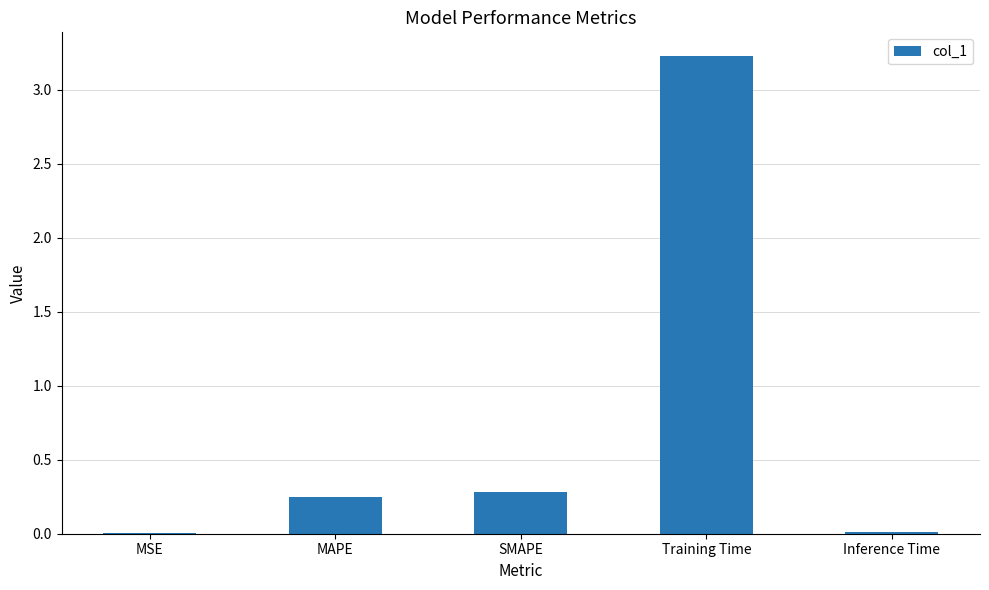

What is the change in value from MSE to MAPE?

+0.2